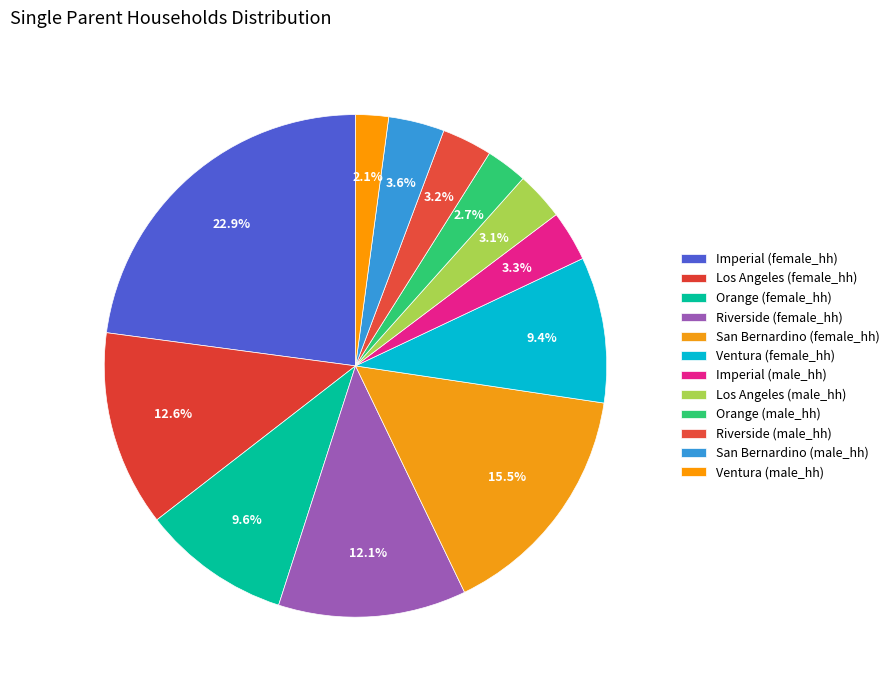

How many slices are in this pie chart?

12